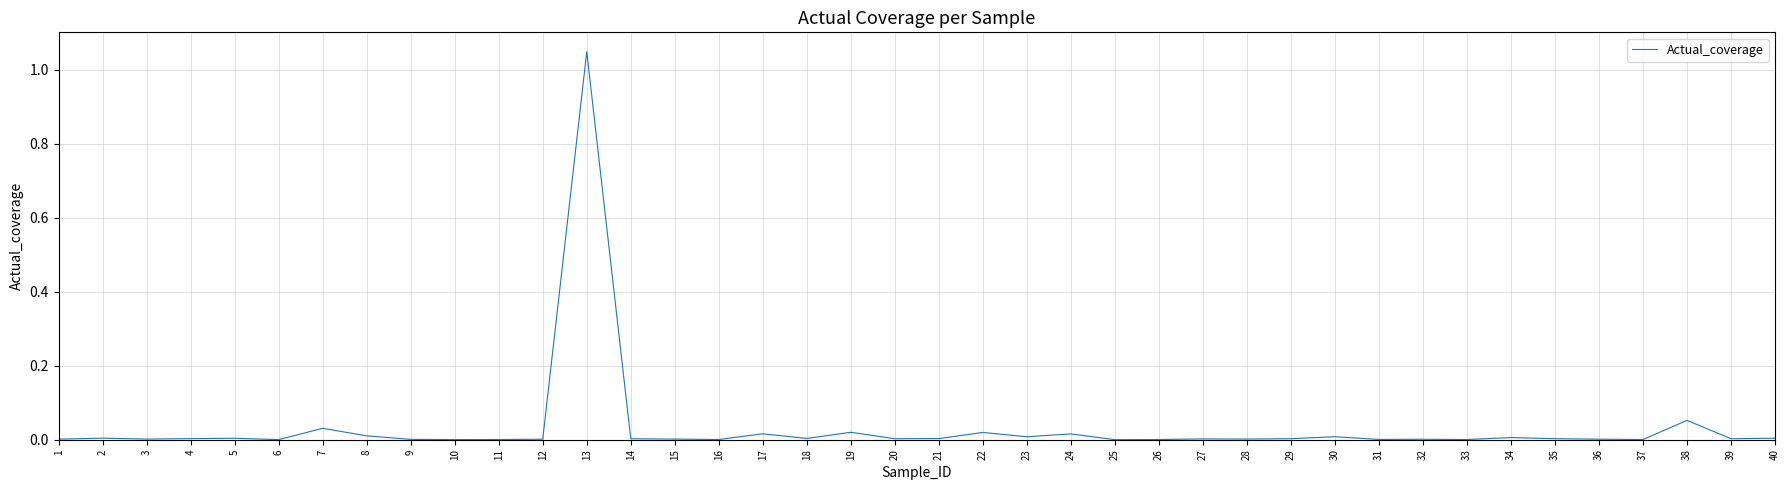

Is it true that the value at 1 is 0.0?

True